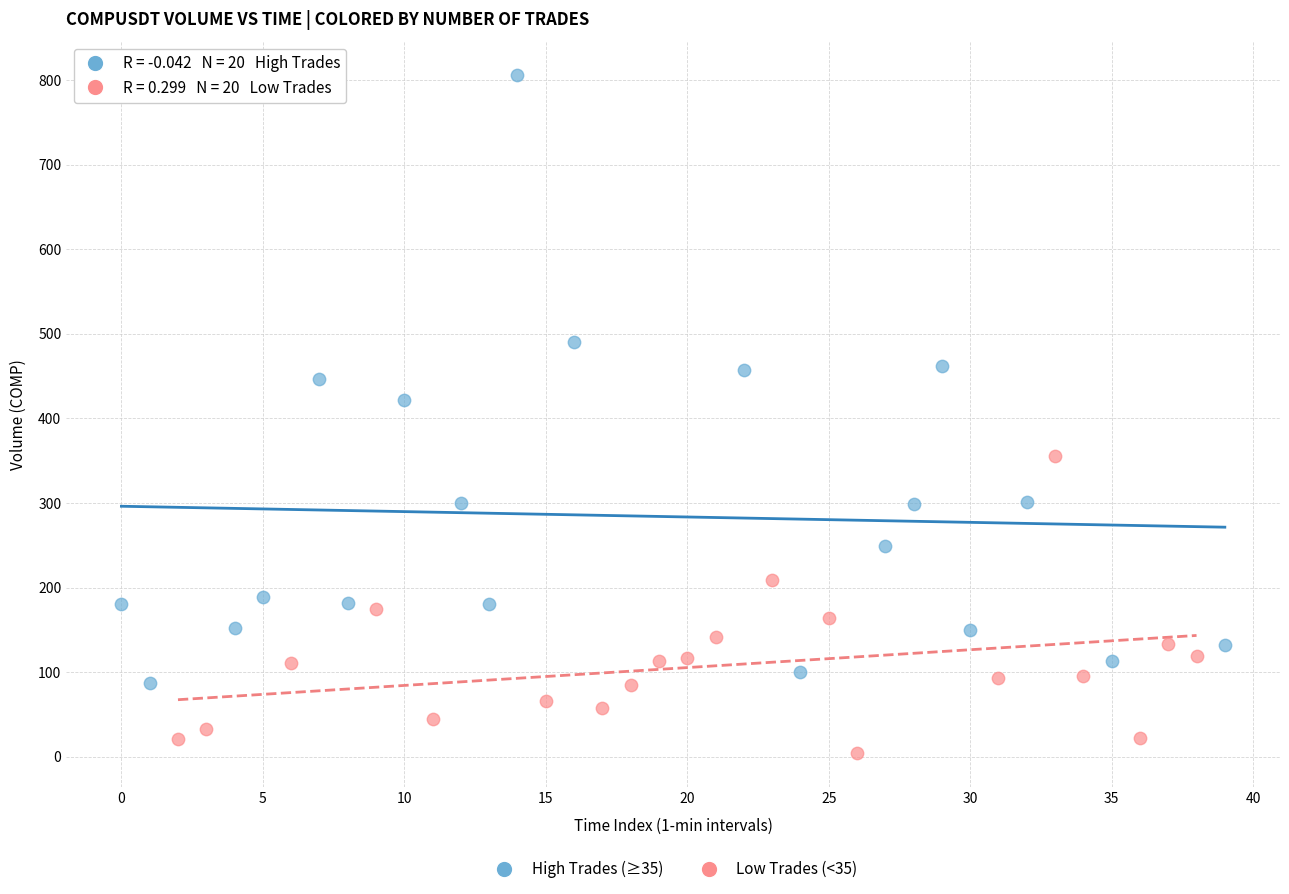

What are all the series names shown in the legend?

High Trades (≥35), Low Trades (<35)